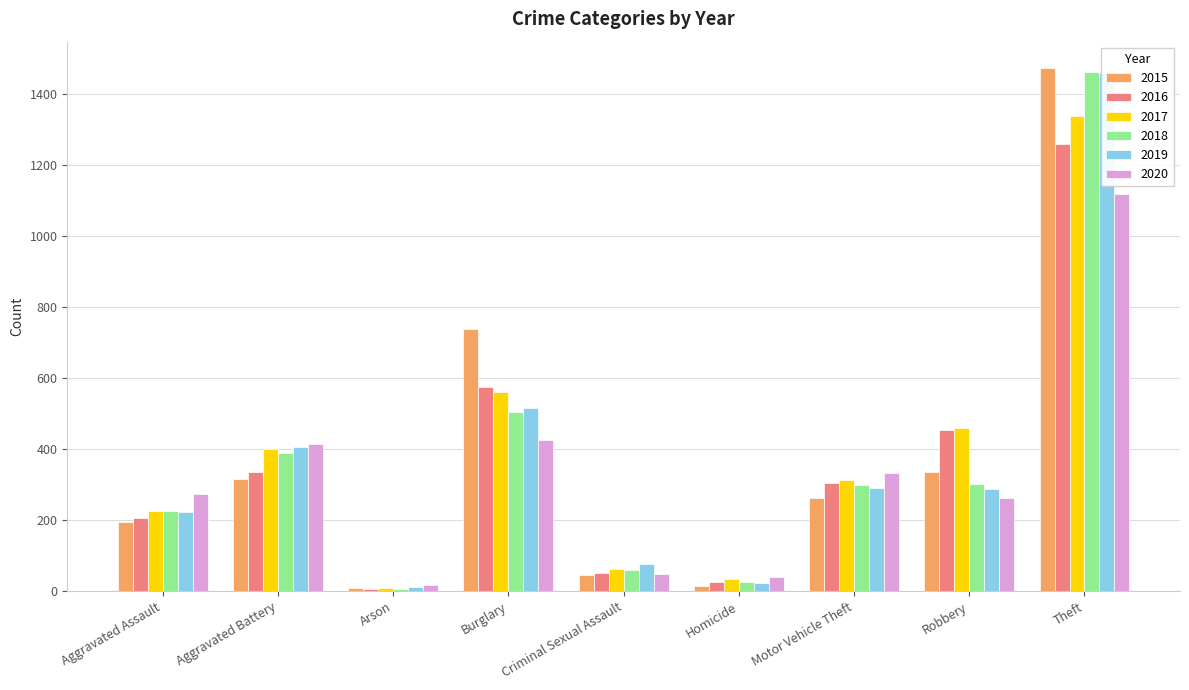

What are all the series names shown in the legend?

2015, 2016, 2017, 2018, 2019, 2020